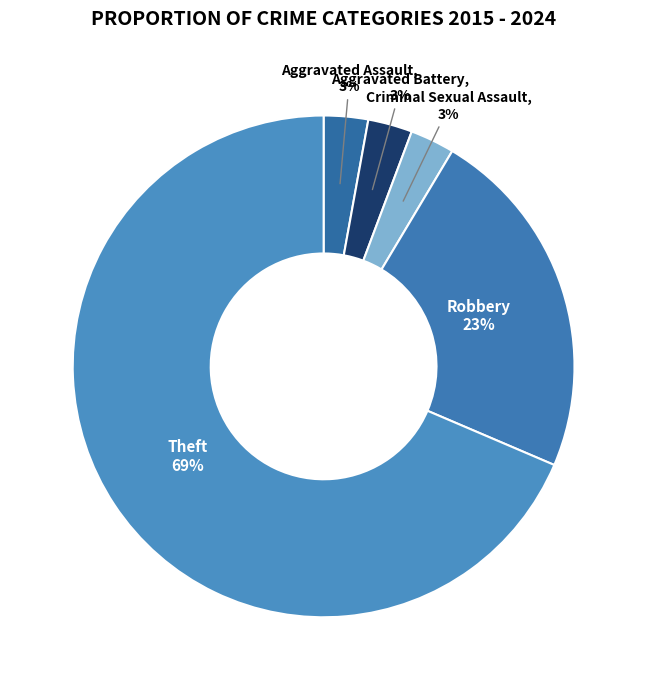

To the nearest percent, what portion does Robbery represent?

23%